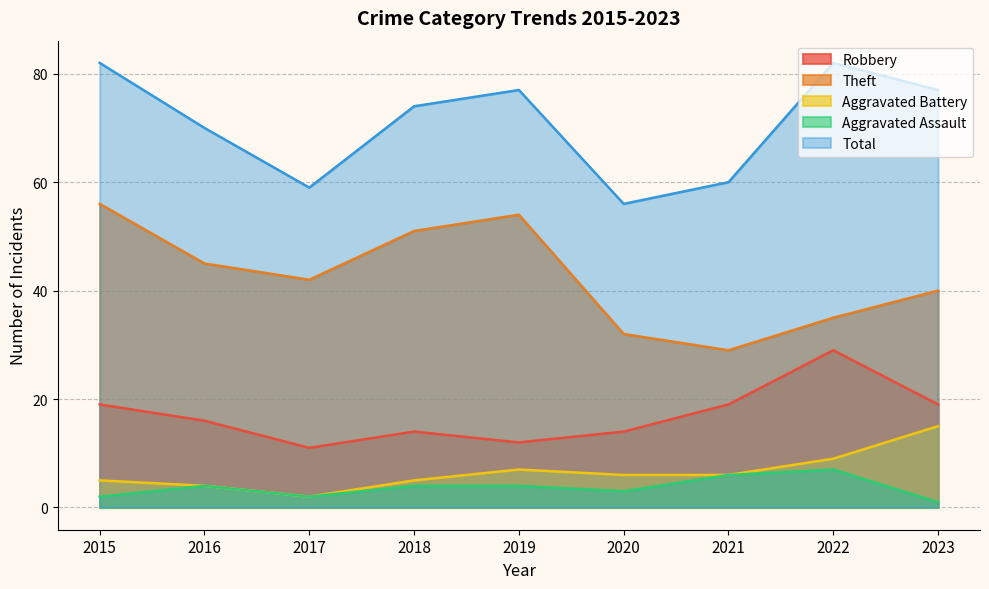

What is the total value across all series at 2023?

152